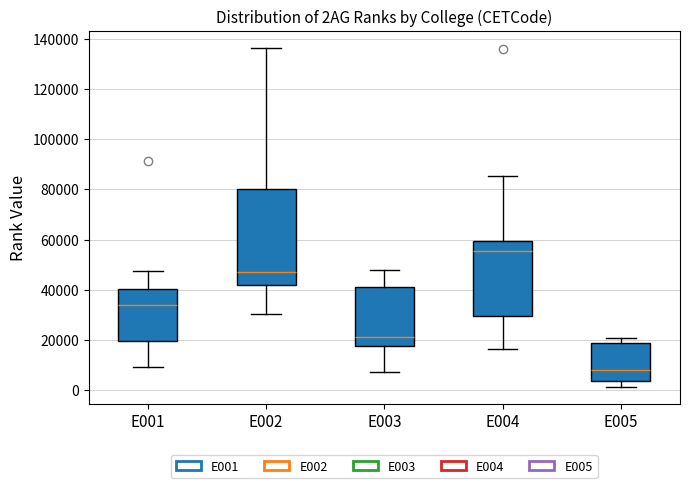

Comparing the boxes themselves (not the whiskers), which one is the tallest?

E002